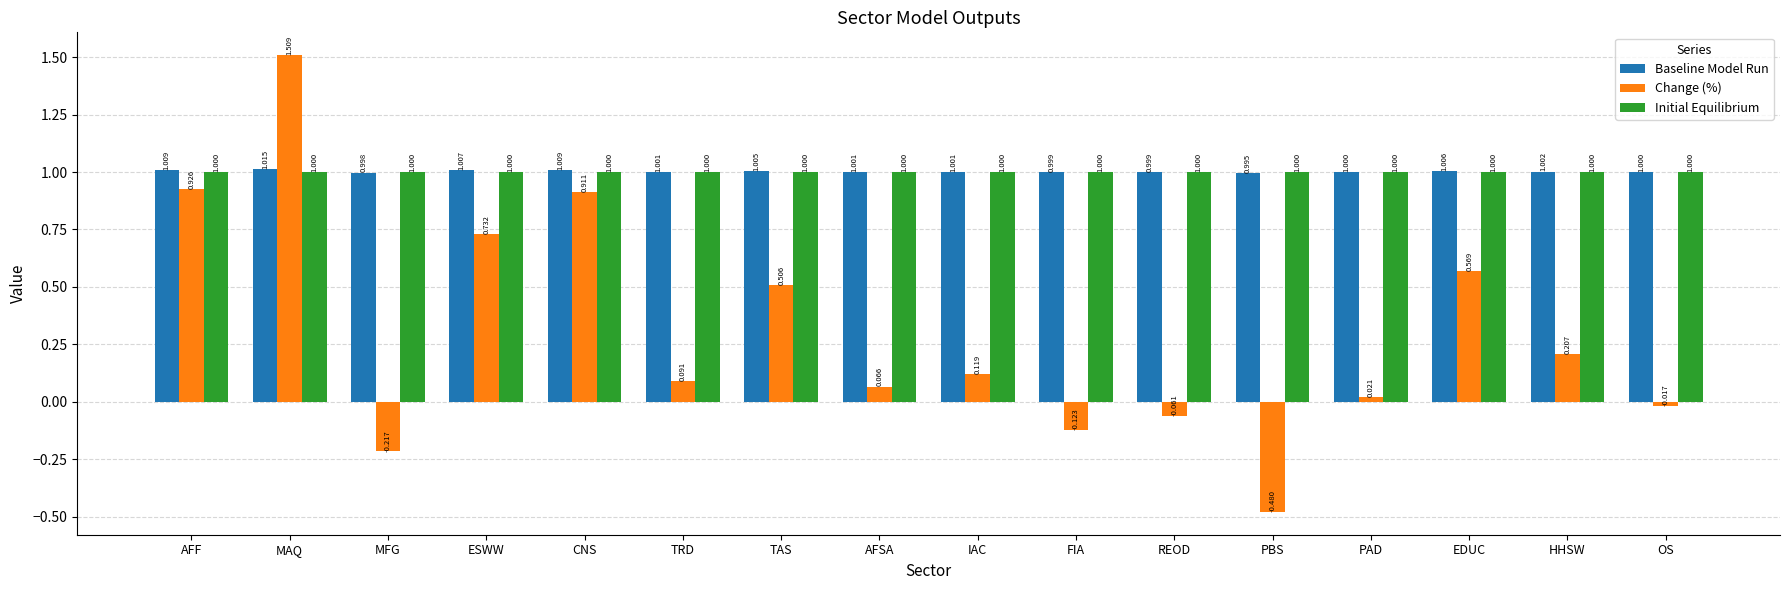

How many bars are there in total?

48